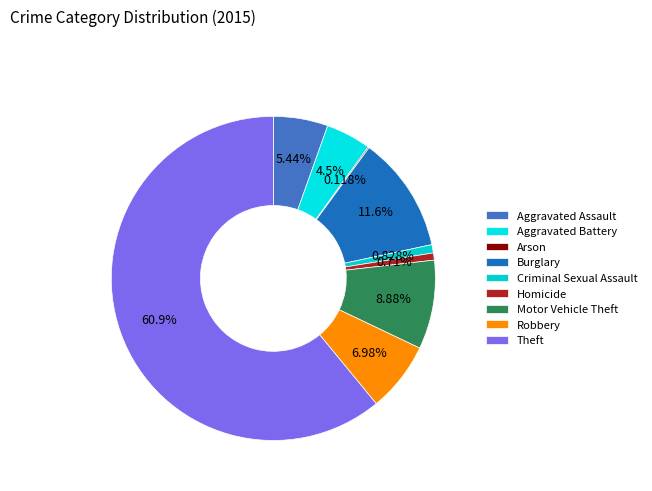

Is it true that Motor Vehicle Theft is 9% of the pie?

True